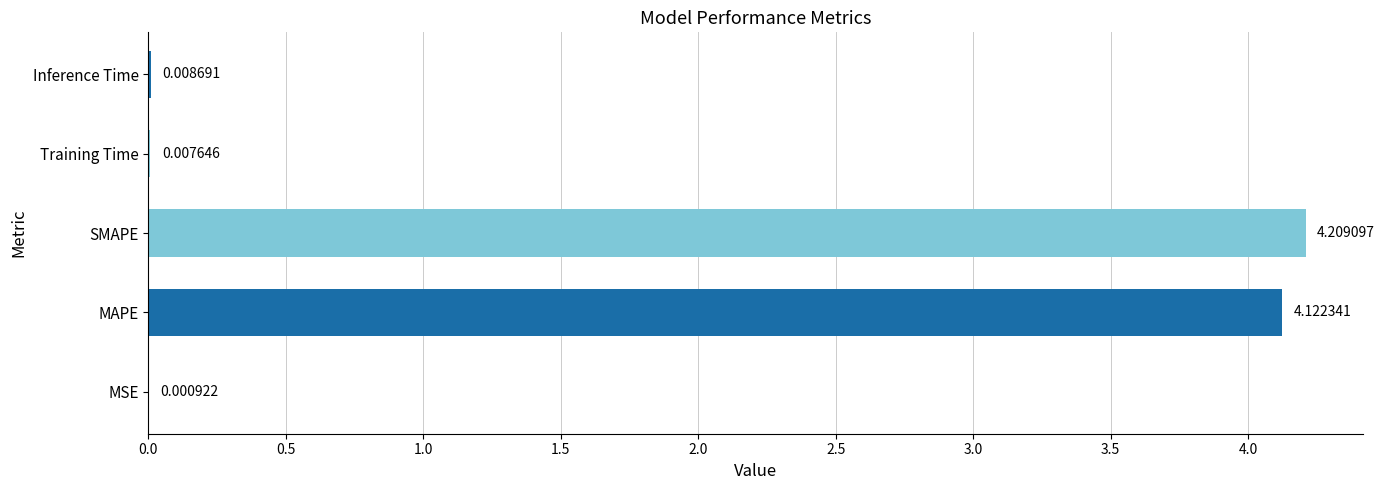

What is the change in value from MAPE to Training Time?

-4.1